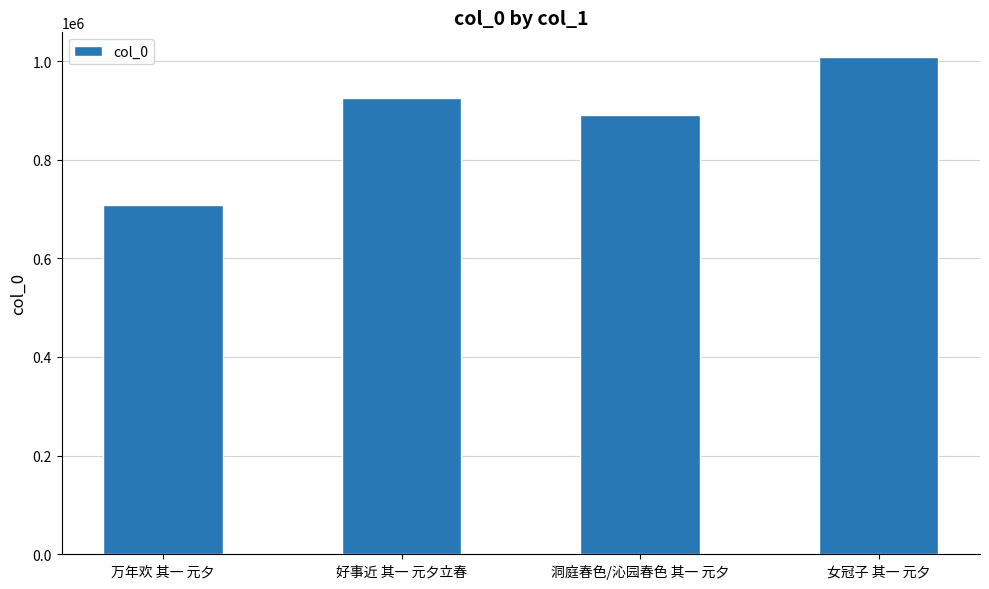

What is the sum of the values at 万年欢 其一 元夕 and 好事近 其一 元夕立春?

1633687